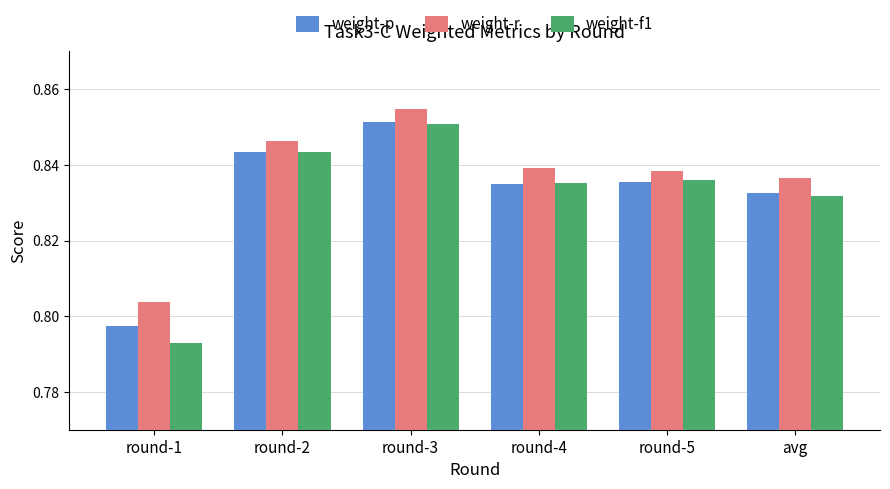

Where is weight-f1 nearest to the value 0?

round-1